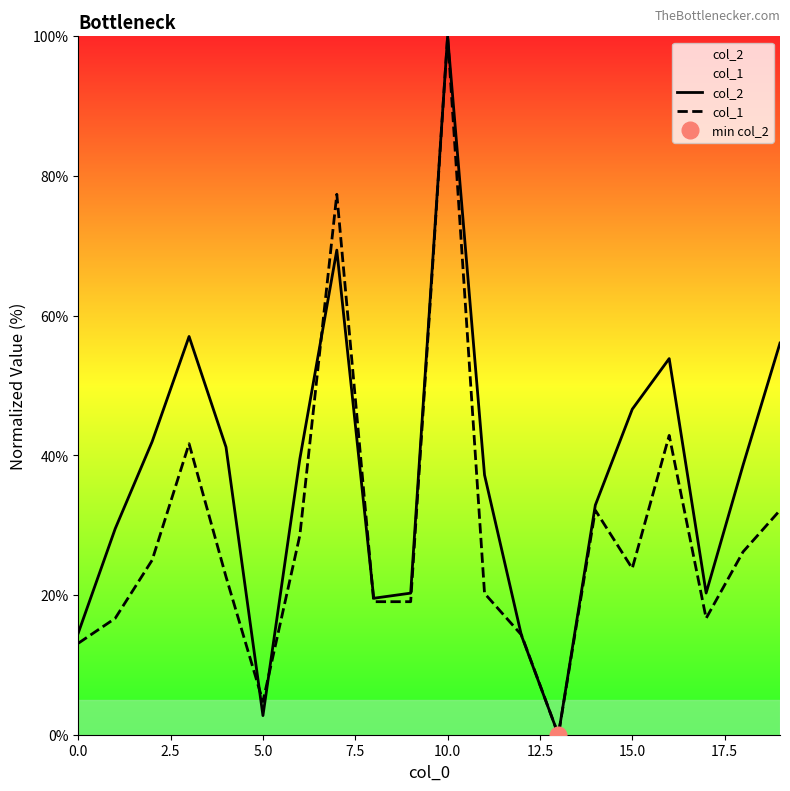

What is the maximum value shown in the chart?

100.0